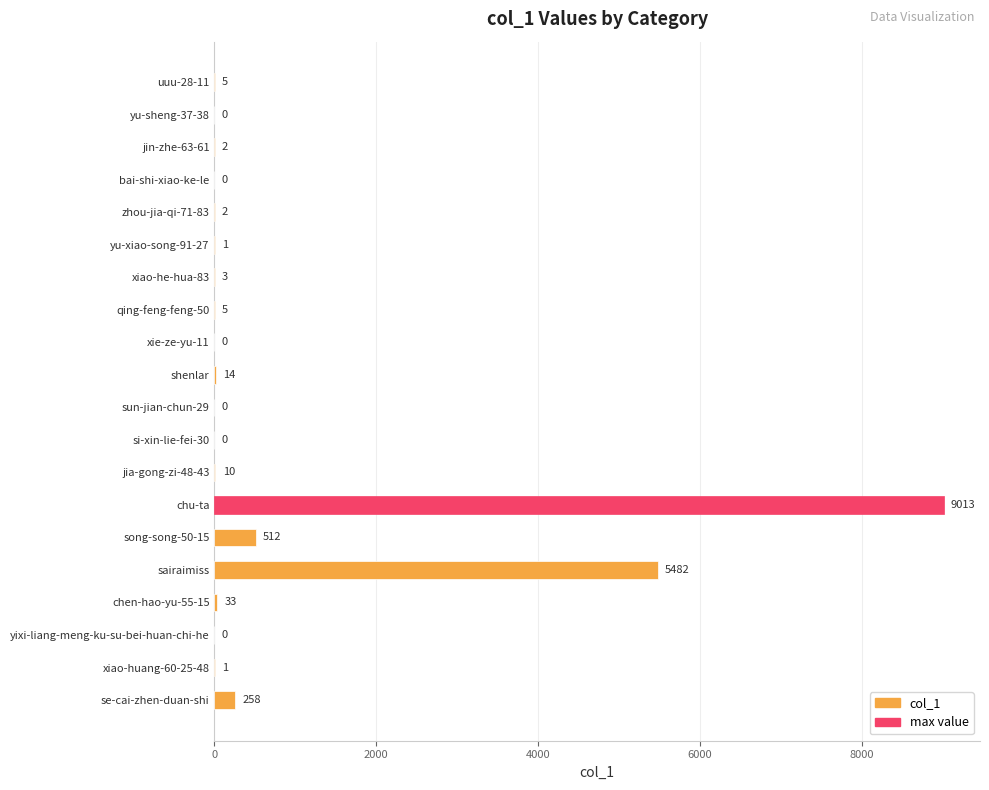

What is the sum of the values at jin-zhe-63-61 and chen-hao-yu-55-15?

35